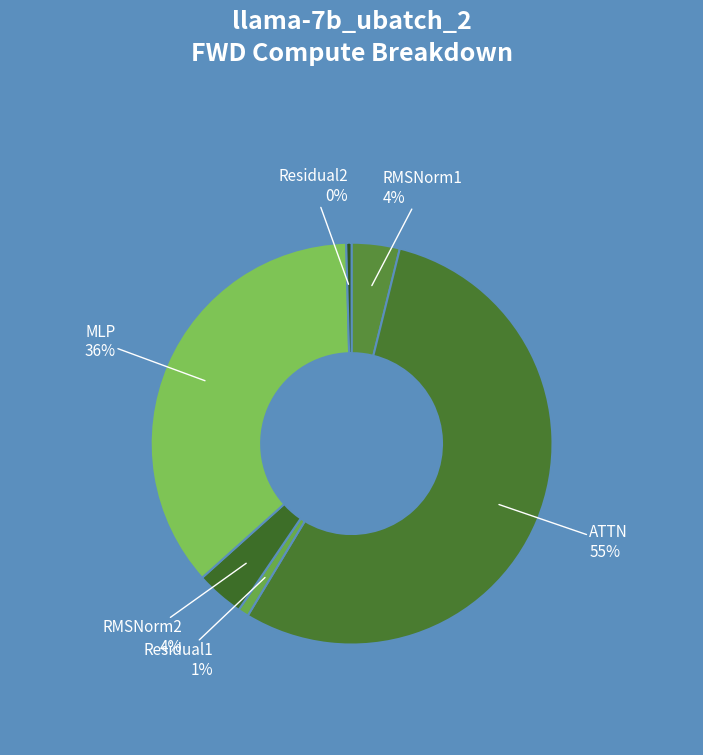

To the nearest percent, what is the combined percentage of MLP and RMSNorm2?

40%